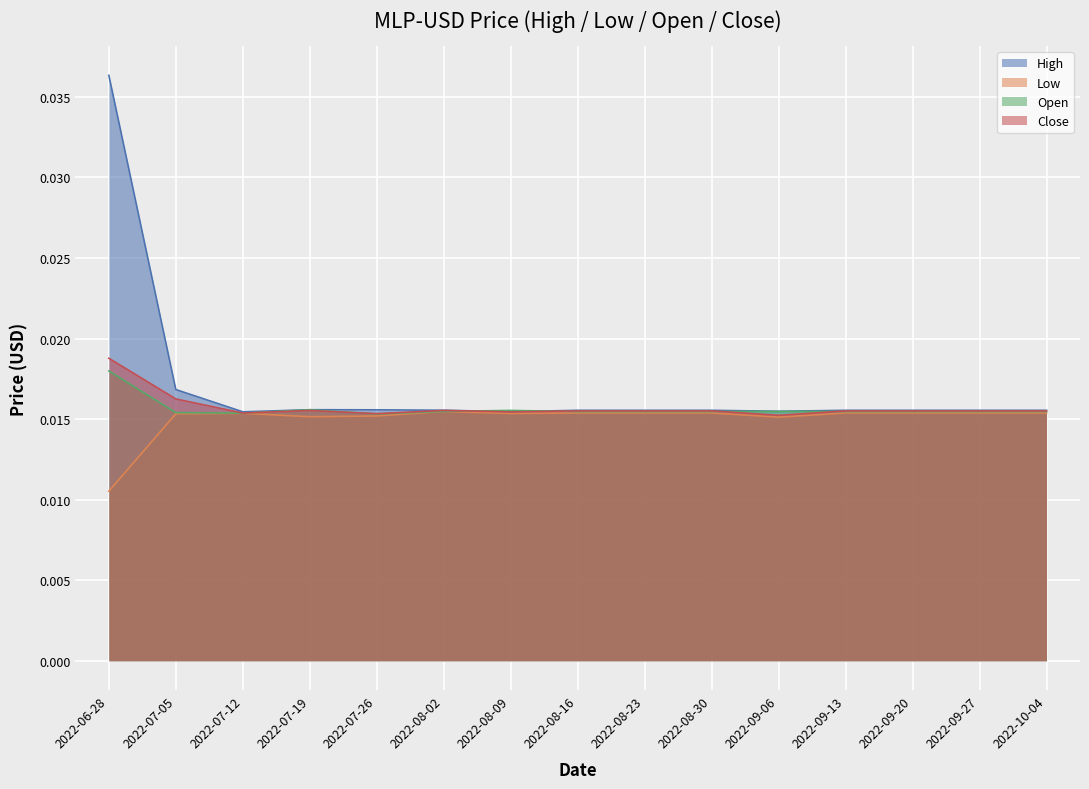

True or false: Low and Close cross at least once.

False